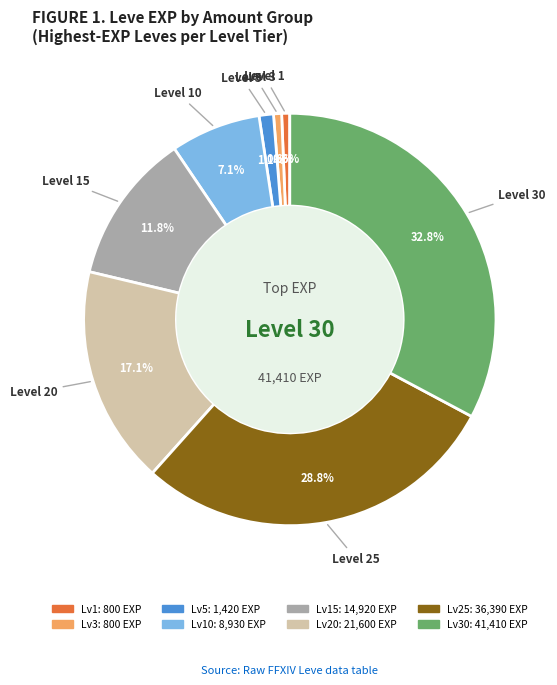

Is there a majority slice in this chart?

No